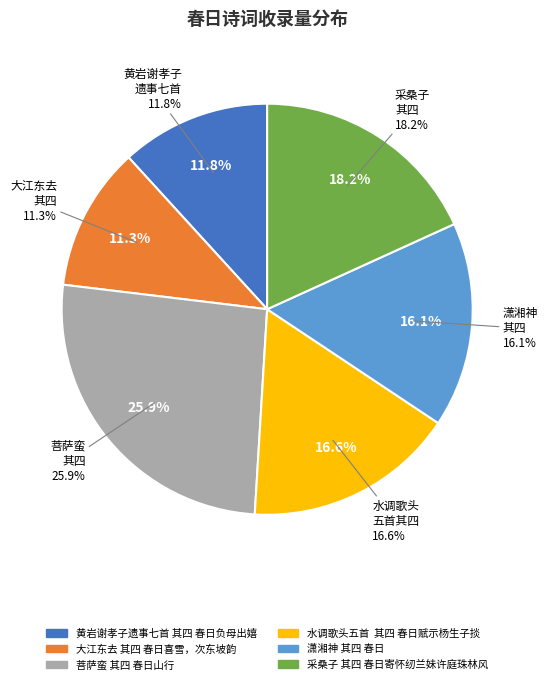

To the nearest percent, what is the difference between the largest and smallest slice percentages?

15%